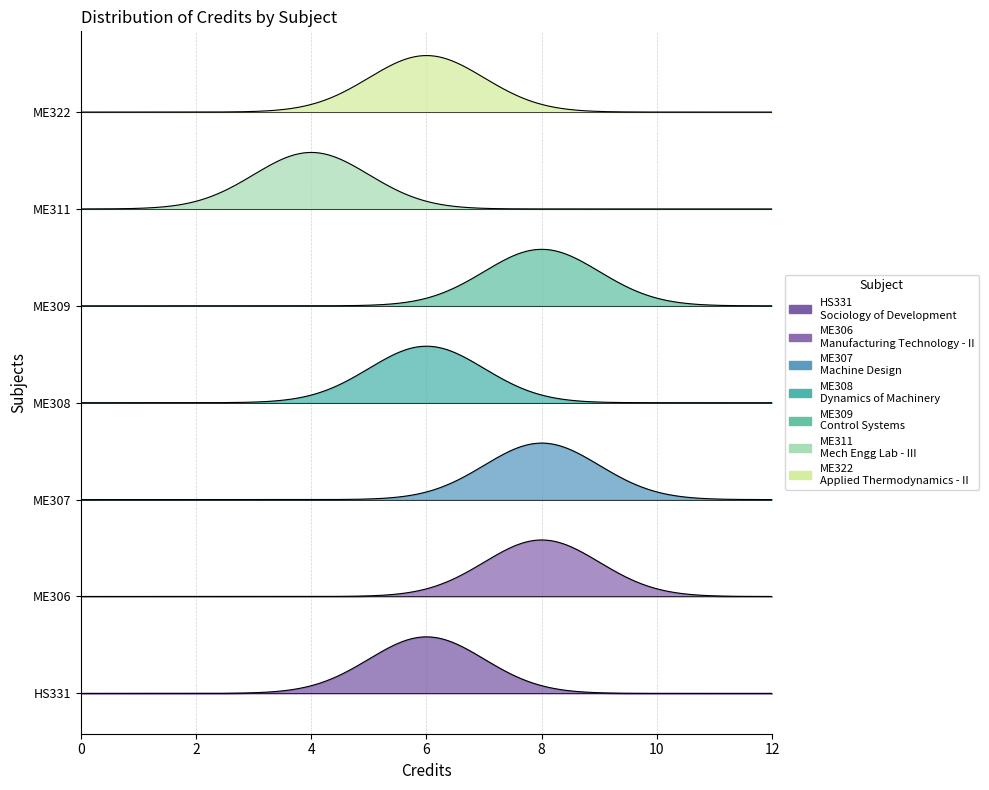

True or false: the data shows 8 at ME309.

True